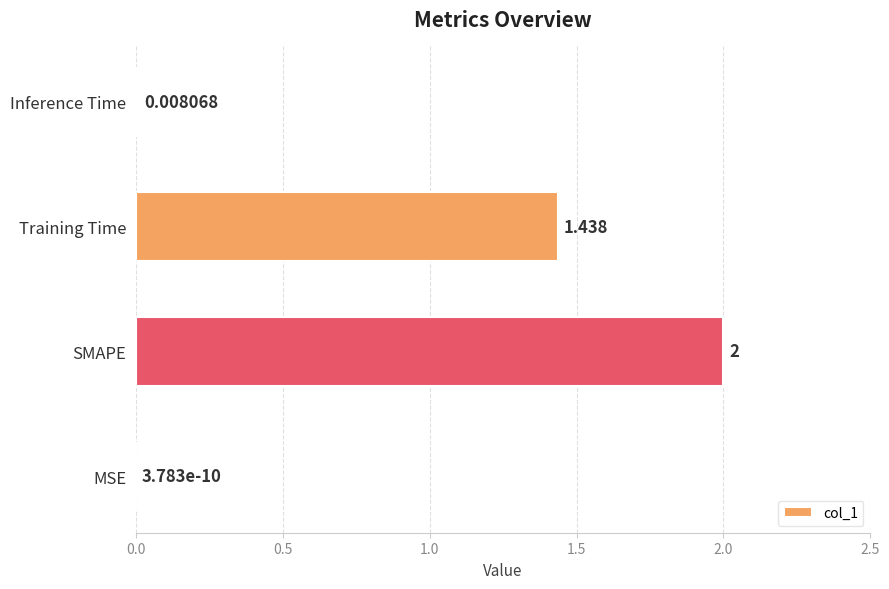

Are the bars horizontal?

Yes